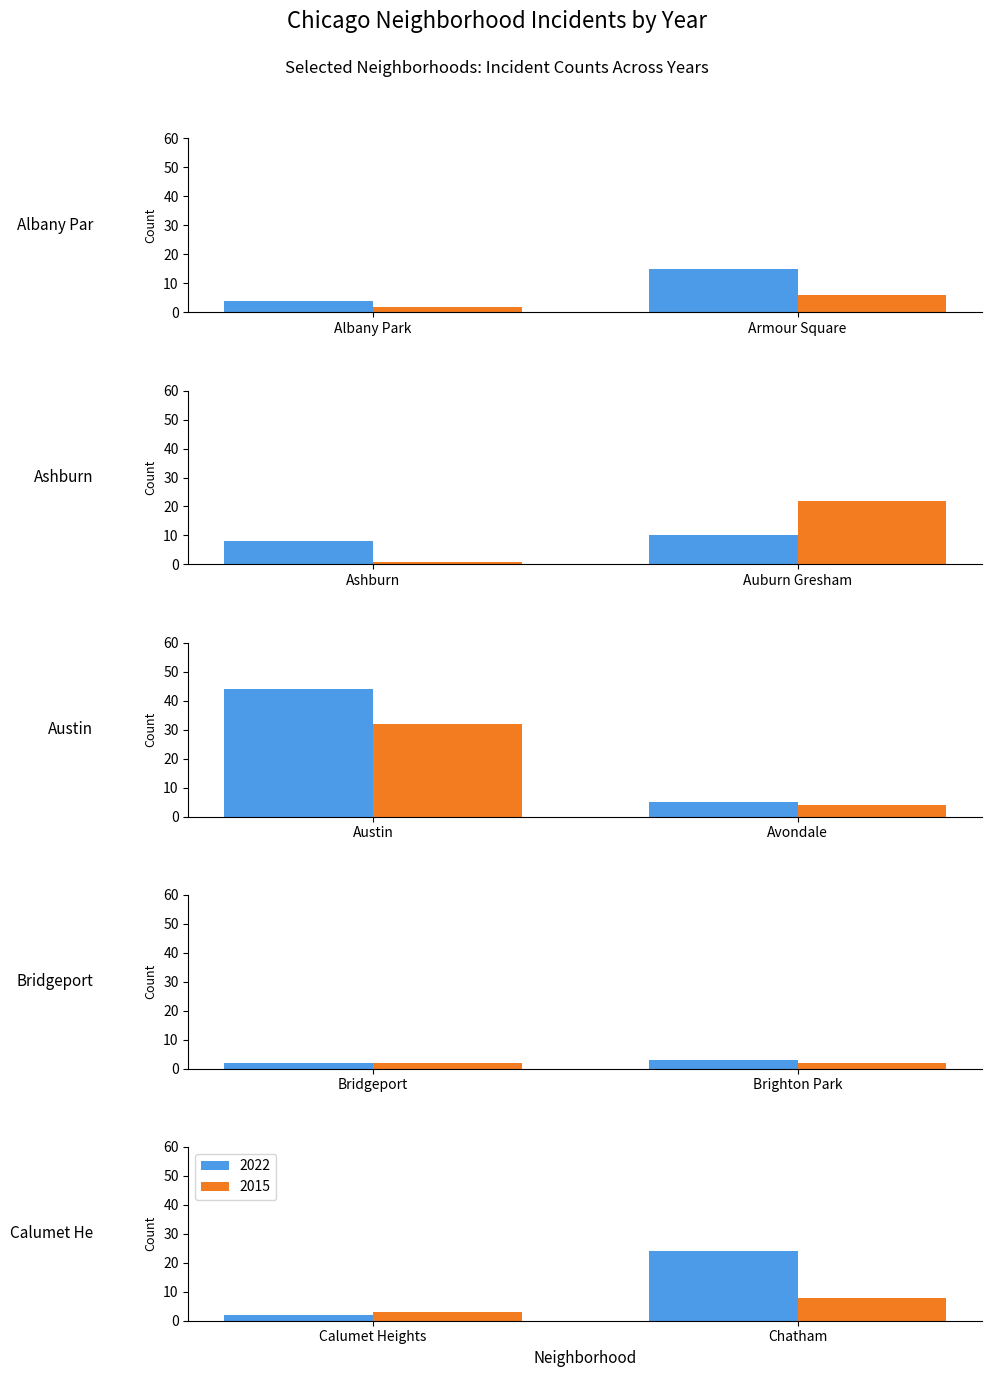

Count the number of categories in the chart.

10